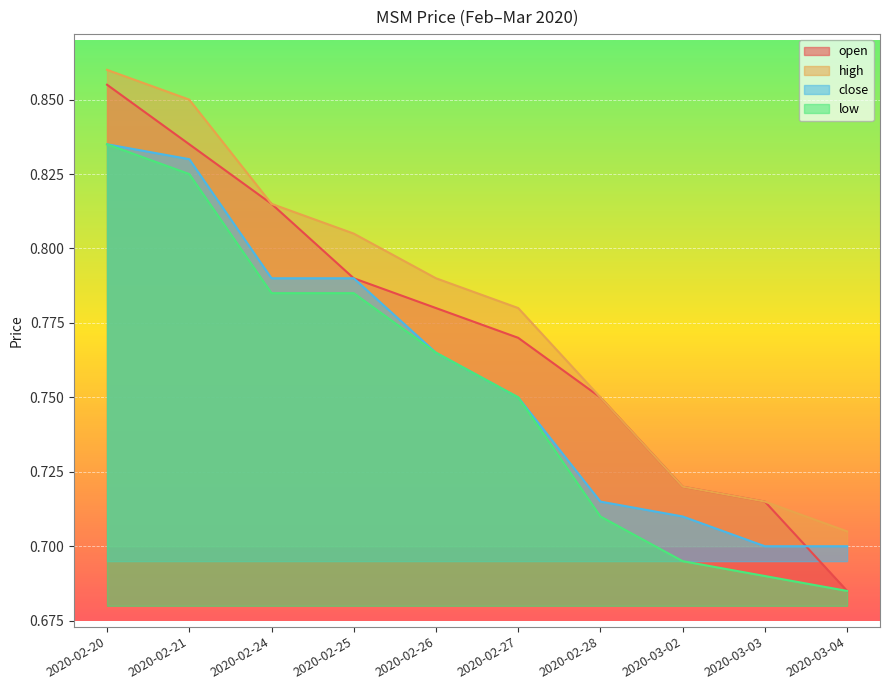

True or false: open has more than 2 interior local peaks.

False